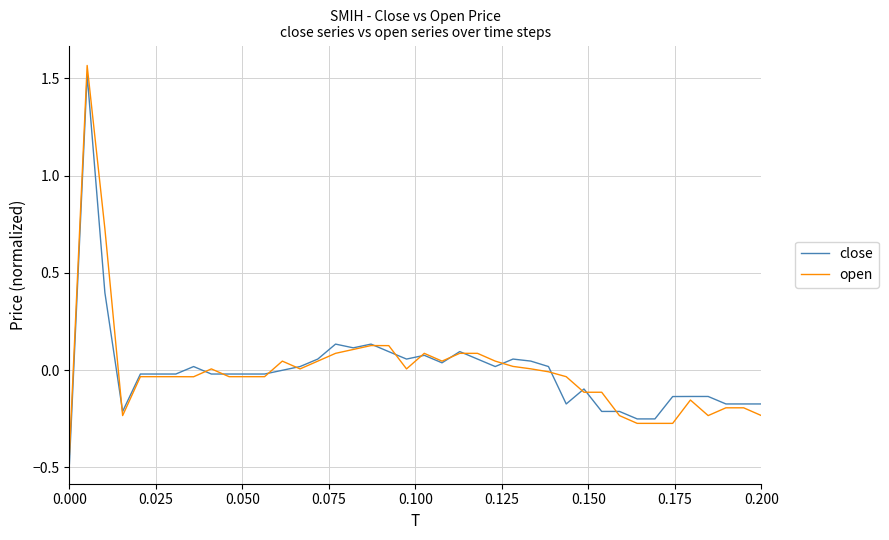

What is the maximum value for close?

1.5